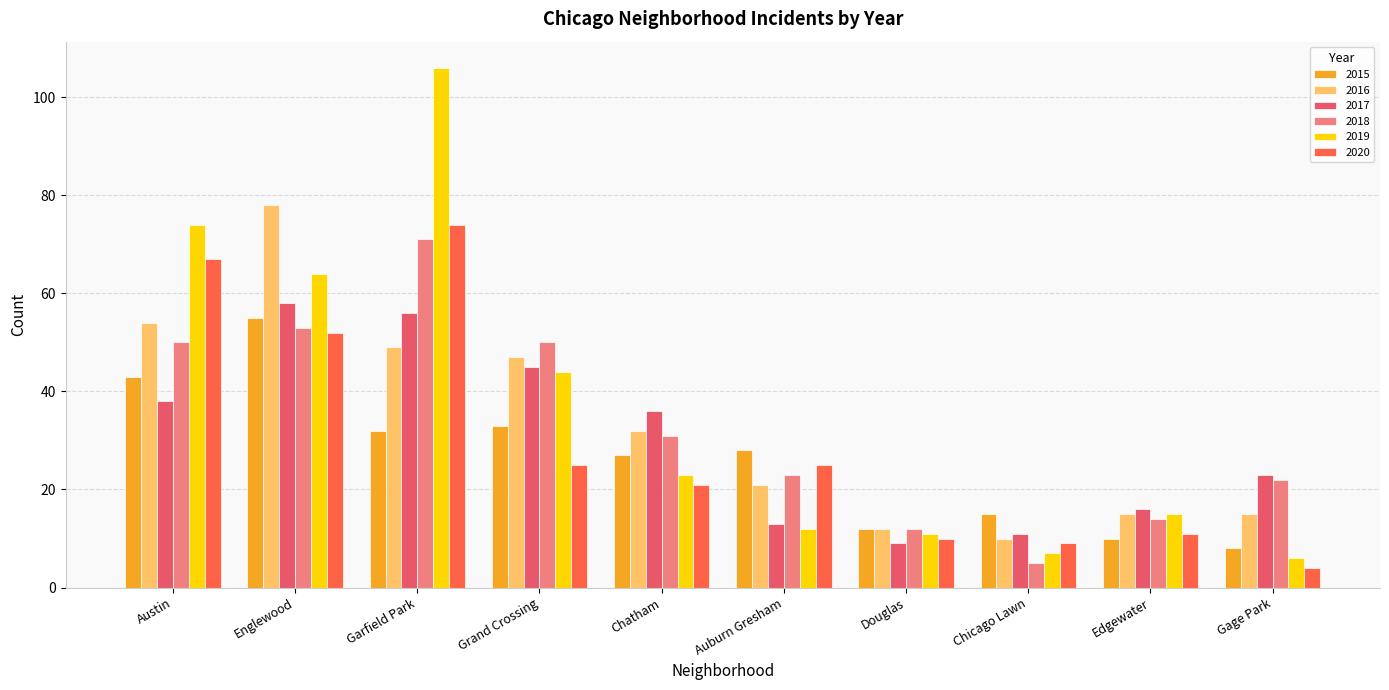

What is the difference between the maximum and second lowest values in the 2015 series?

45